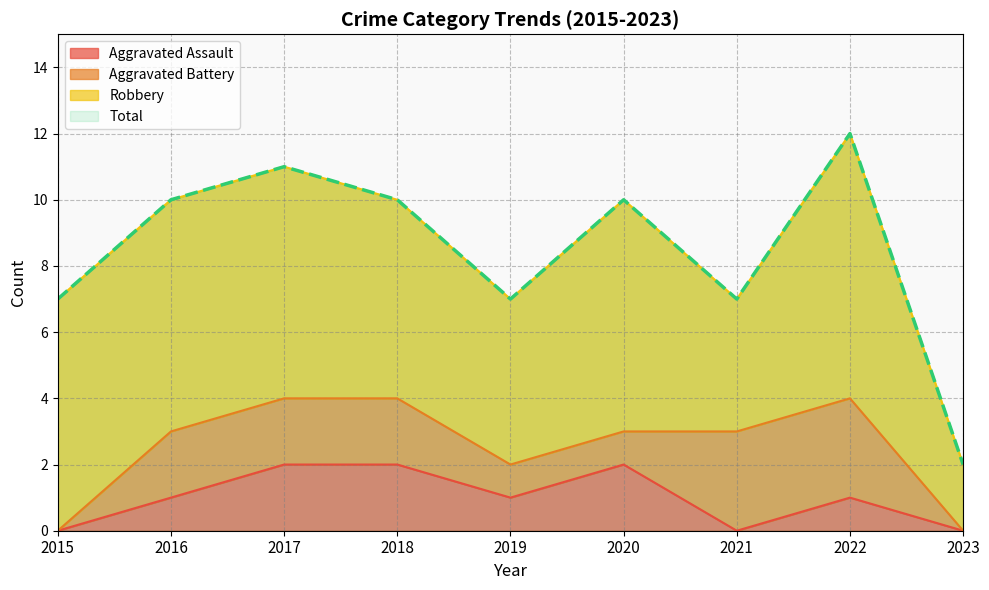

Read the Aggravated Assault value at 2020.

2